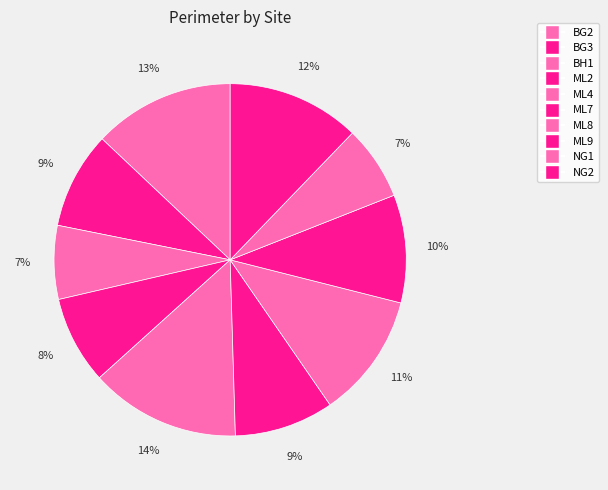

Does ML2 represent more than half of the total?

No